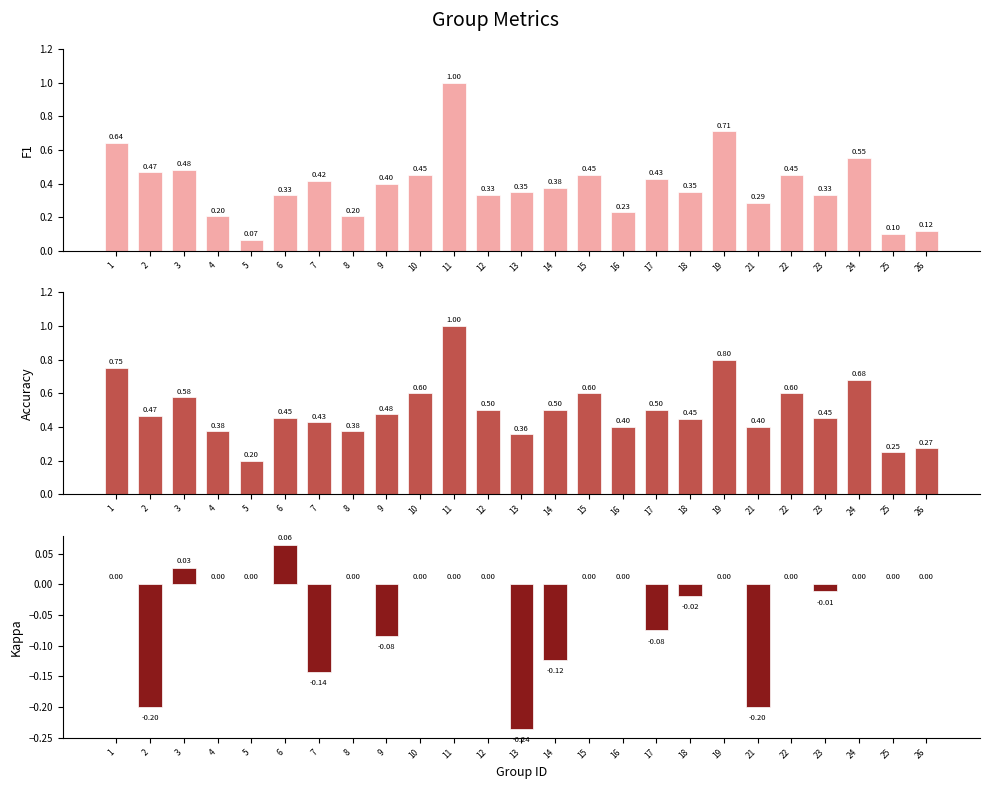

List the series in order of their overall mean, highest first.

accuracy, f1, kappa